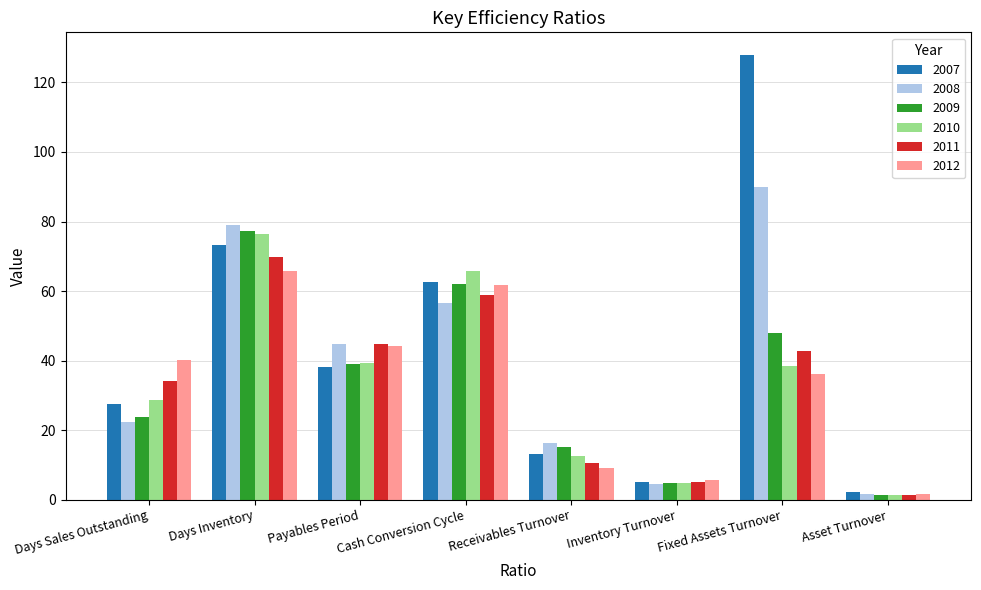

Is it true that 2008 equals 90.1 at Fixed Assets Turnover?

True